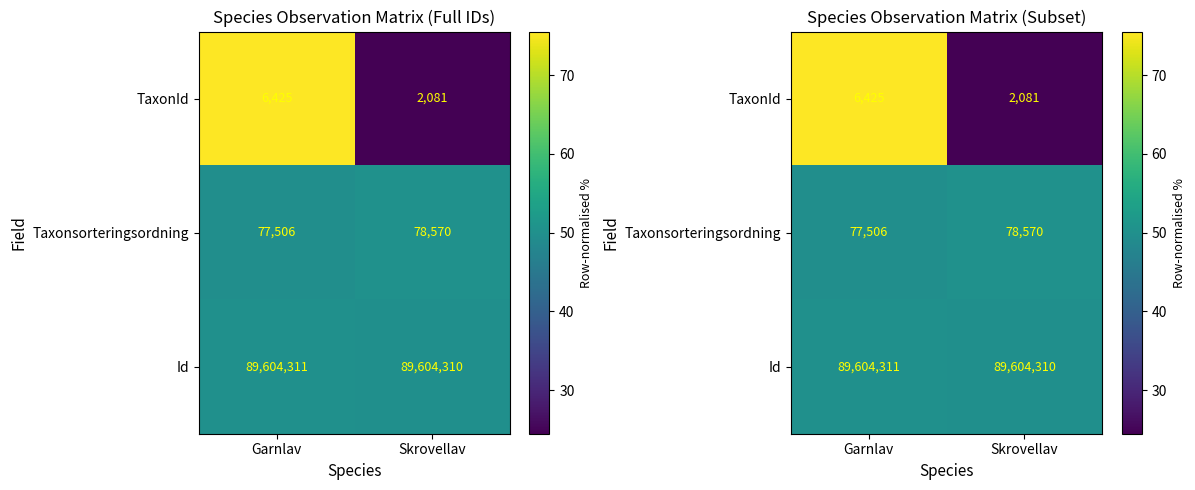

Which series has the widest spread of values?

TaxonId